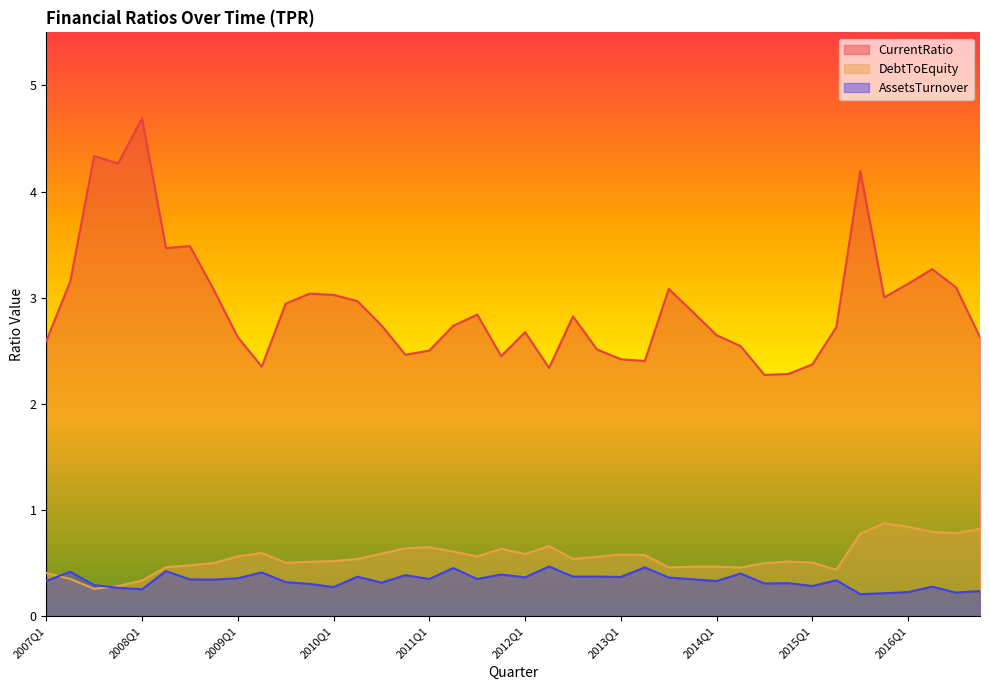

Does the chart display data point markers on the line(s)?

No